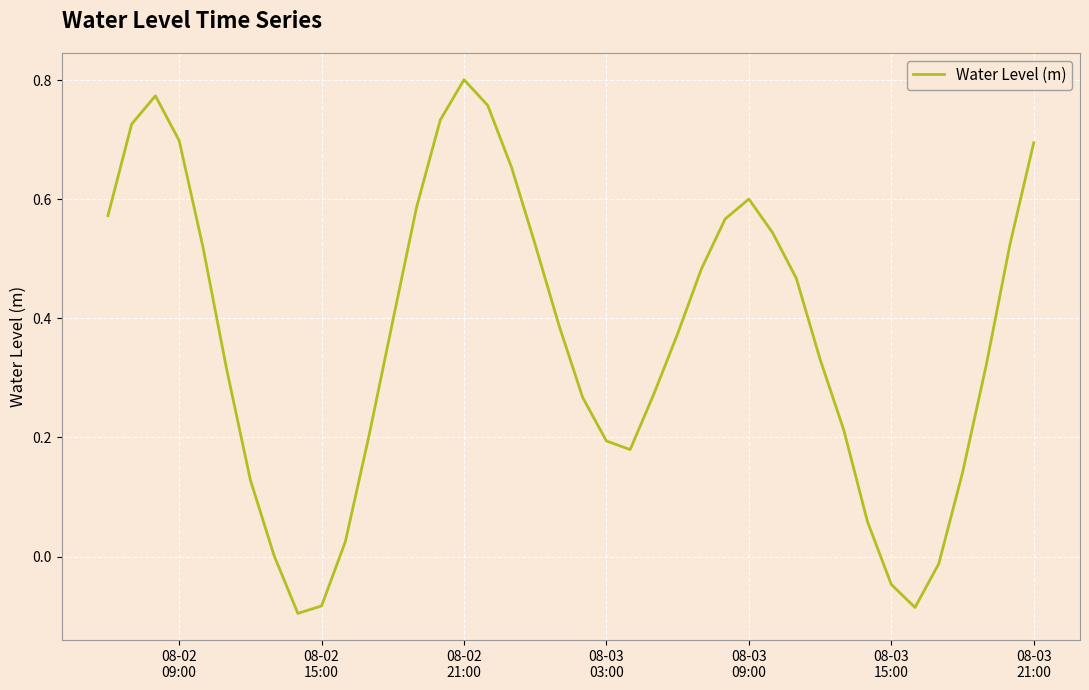

Reading left to right, extract all data points from this chart.

0.6	0.7	0.8	0.7	0.5	0.3	0.1	0.0	-0.1	-0.1	0.0	0.2	0.4	0.6	0.7	0.8	0.8	0.7	0.5	0.4	0.3	0.2	0.2	0.3	0.4	0.5	0.6	0.6	0.5	0.5	0.3	0.2	0.1	-0.0	-0.1	-0.0	0.1	0.3	0.5	0.7